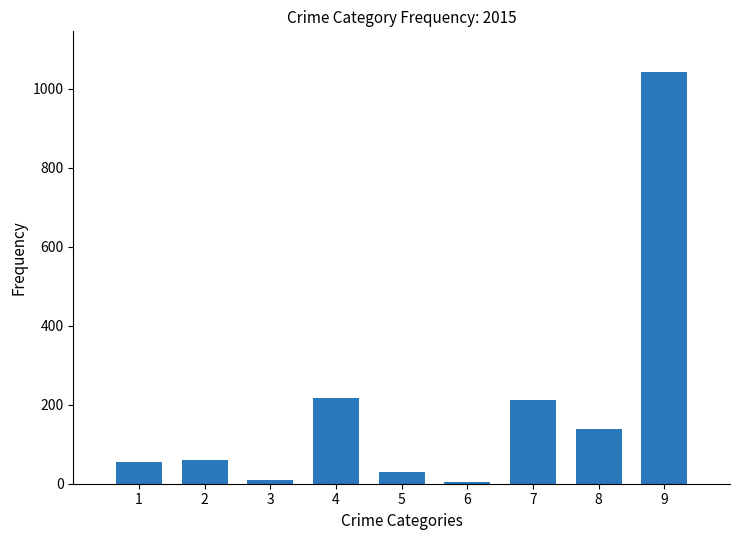

Which category has the highest value across all series?

9